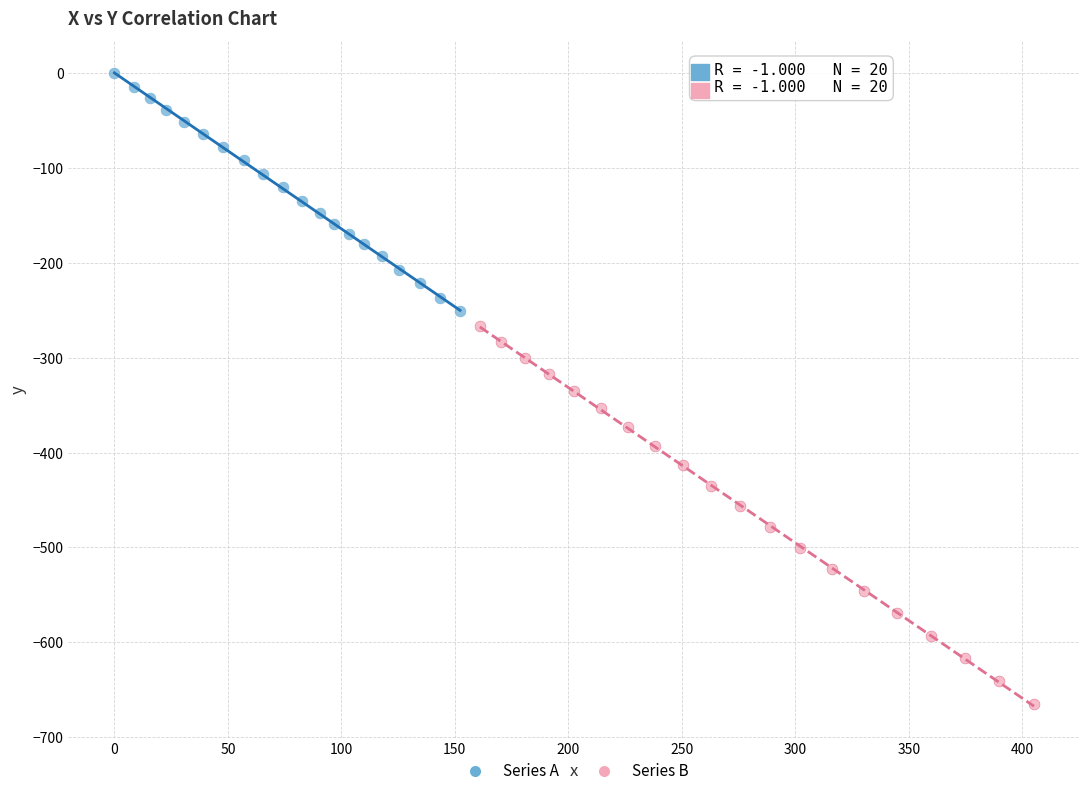

Which series contains the lowest Y value?

Series B